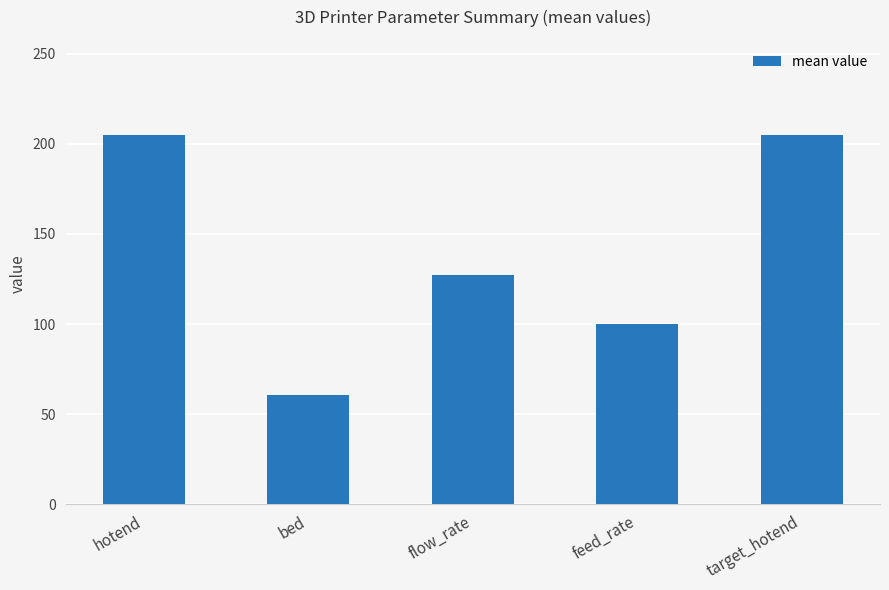

Reading left to right, transcribe all the data shown in this chart.

205.0	60.4	127.0	100.0	205.0